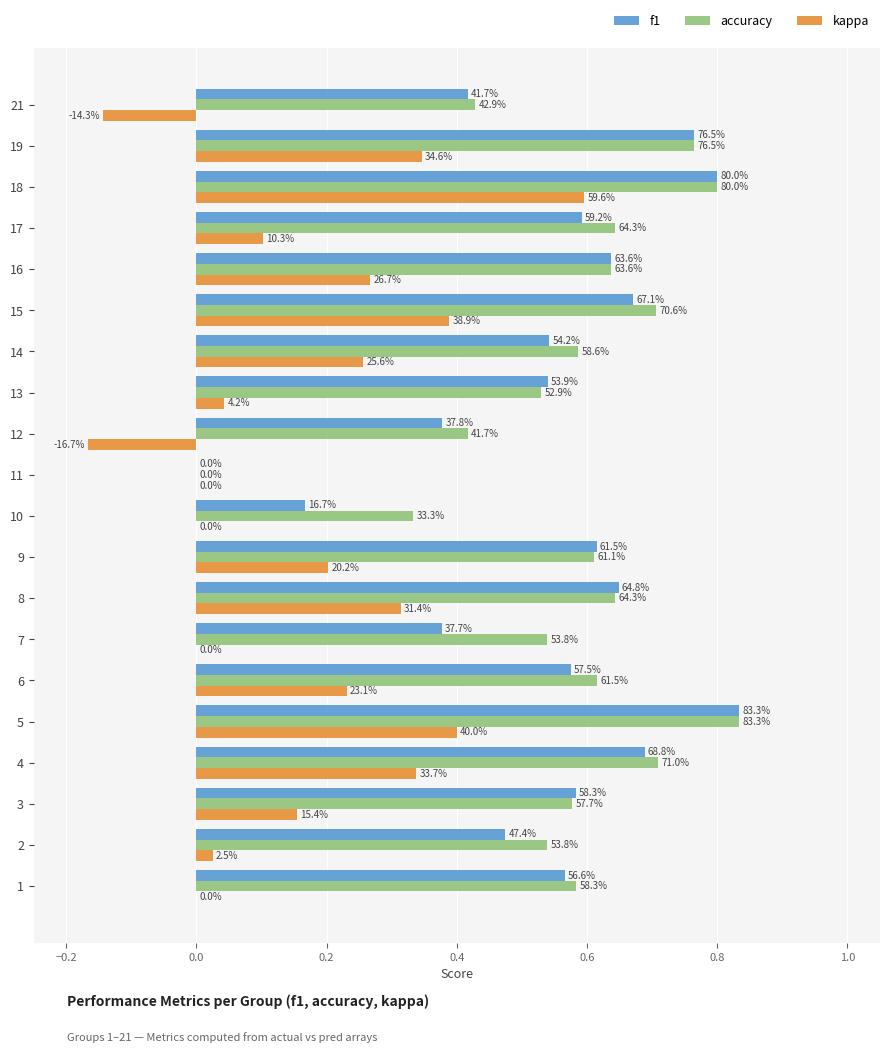

What are all the series names shown in the legend?

f1, accuracy, kappa